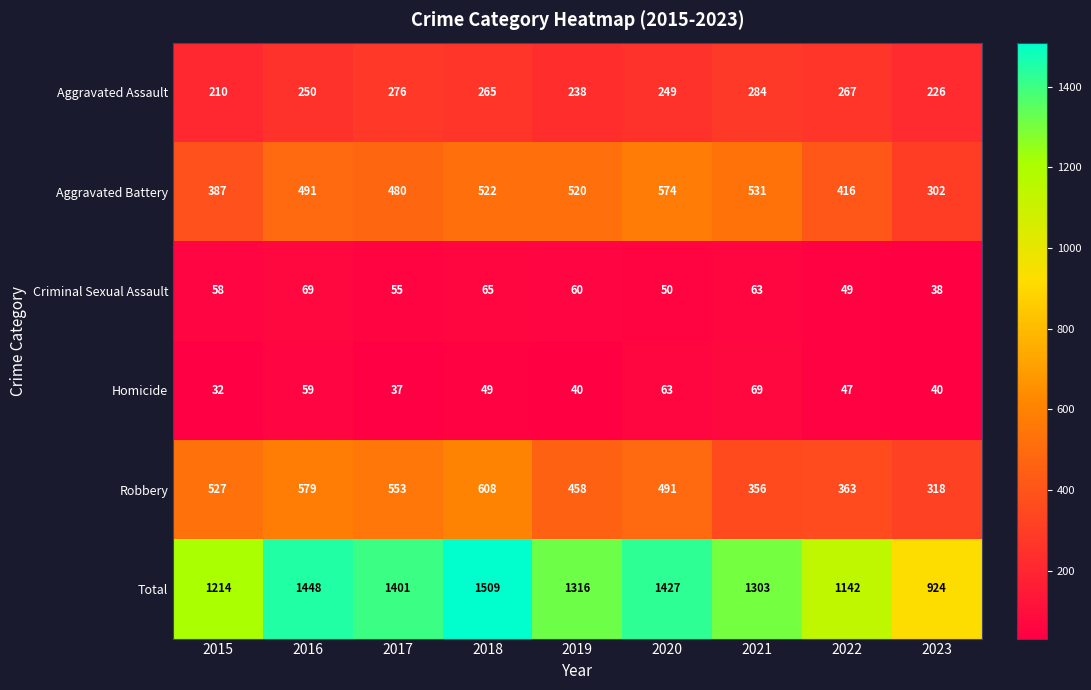

Between 2021 and 2023, which series saw the biggest shift?

Total